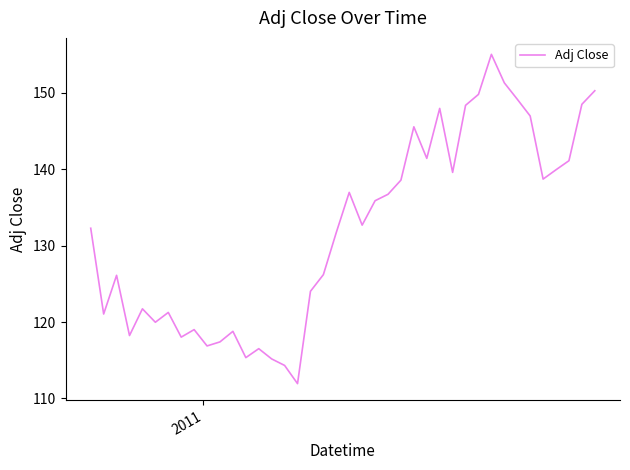

What is the greatest value displayed?

155.0